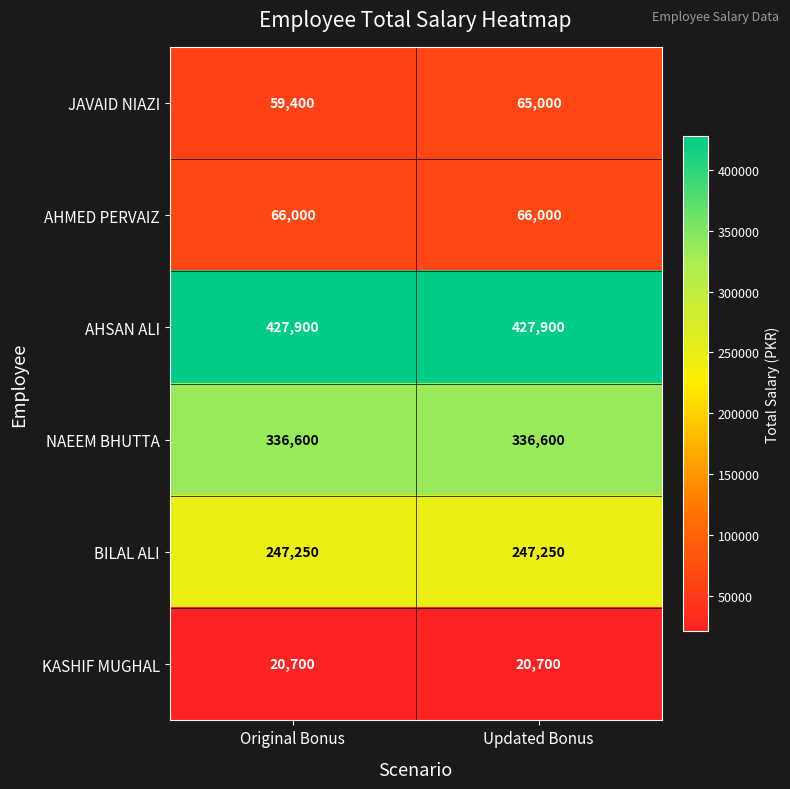

Reading left to right, what are all the values shown in this chart?

JAVAID NIAZI: Original Bonus=59400	Updated Bonus=65000
AHMED PERVAIZ: Original Bonus=66000	Updated Bonus=66000
AHSAN ALI: Original Bonus=427900	Updated Bonus=427900
NAEEM BHUTTA: Original Bonus=336600	Updated Bonus=336600
BILAL ALI: Original Bonus=247250	Updated Bonus=247250
KASHIF MUGHAL: Original Bonus=20700	Updated Bonus=20700